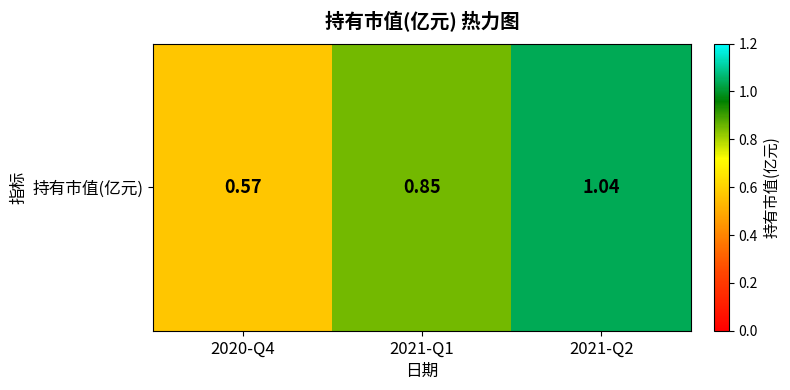

Between 2021-Q1 and 2020-Q4, which is larger?

2021-Q1